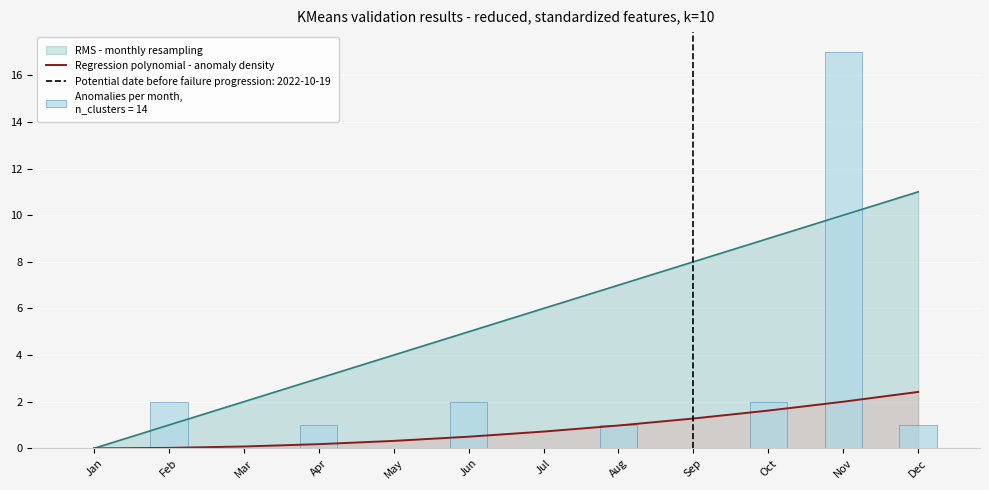

Rank the categories by value from lowest to highest.

Jan, Feb, Mar, Apr, May, Jun, Jul, Aug, Sep, Oct, Nov, Dec